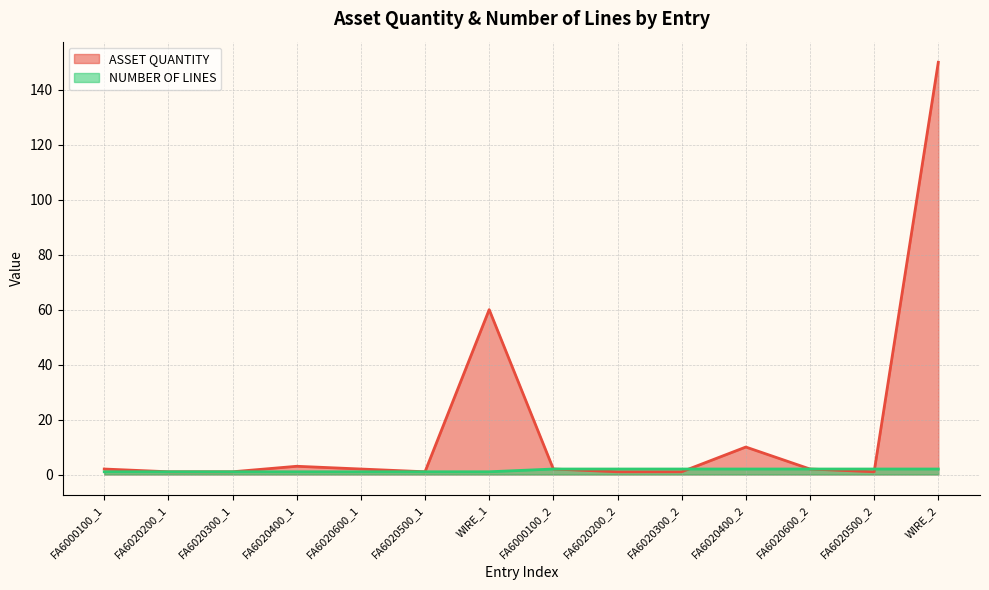

What are all the series names shown in the legend?

ASSET QUANTITY, NUMBER OF LINES